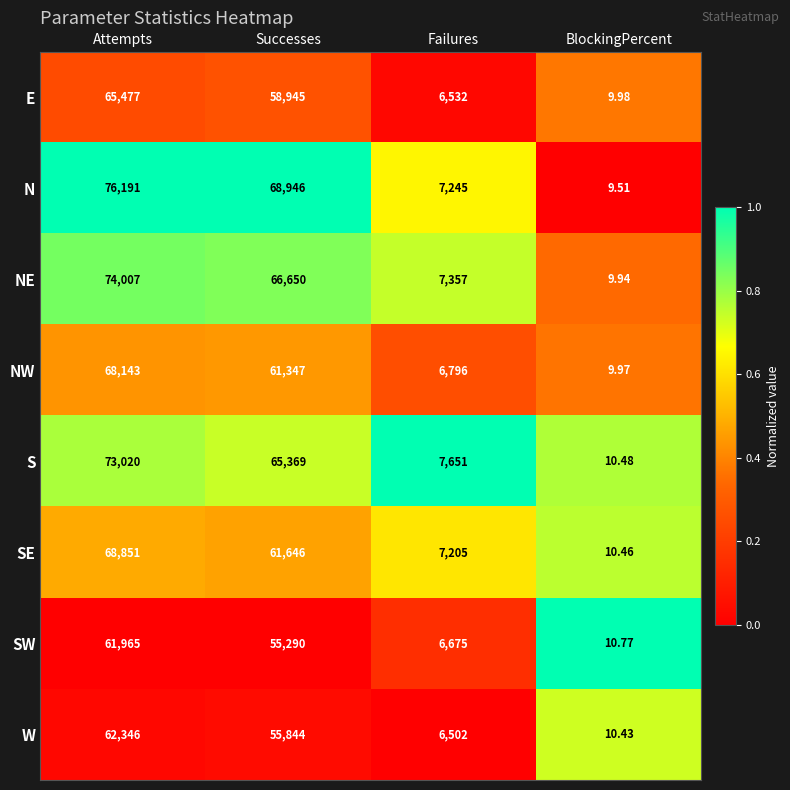

What is the total value across all series at Failures?

55963.0